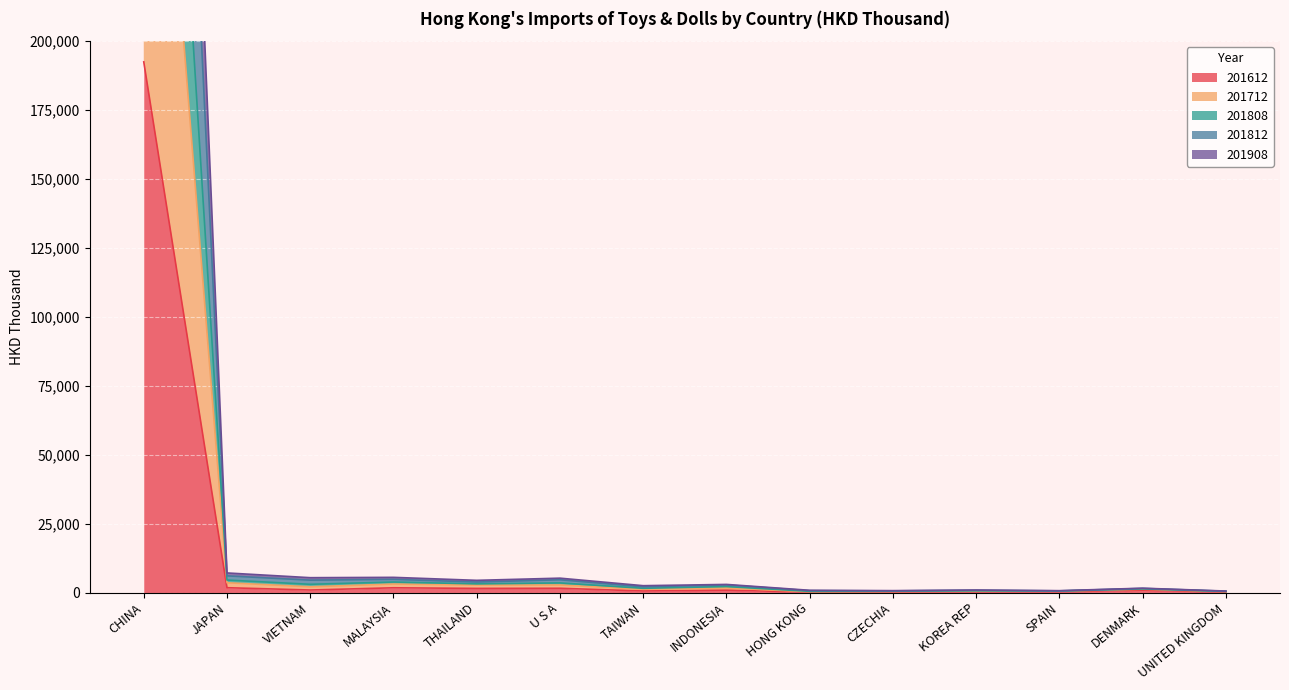

True or false: 201808 and 201712 intersect in this chart.

False